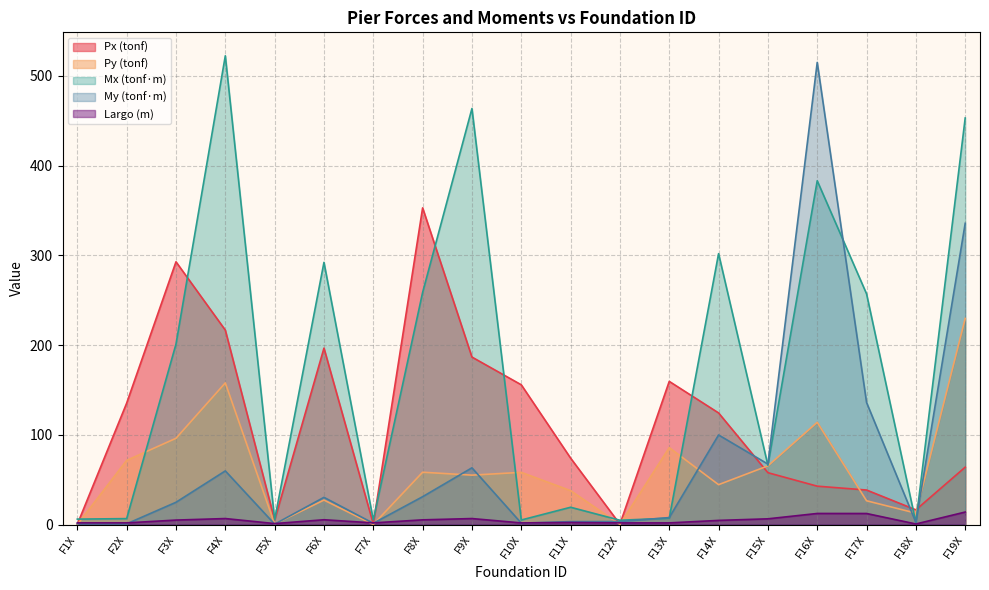

What is the highest value of the Py (tonf) series?

229.8